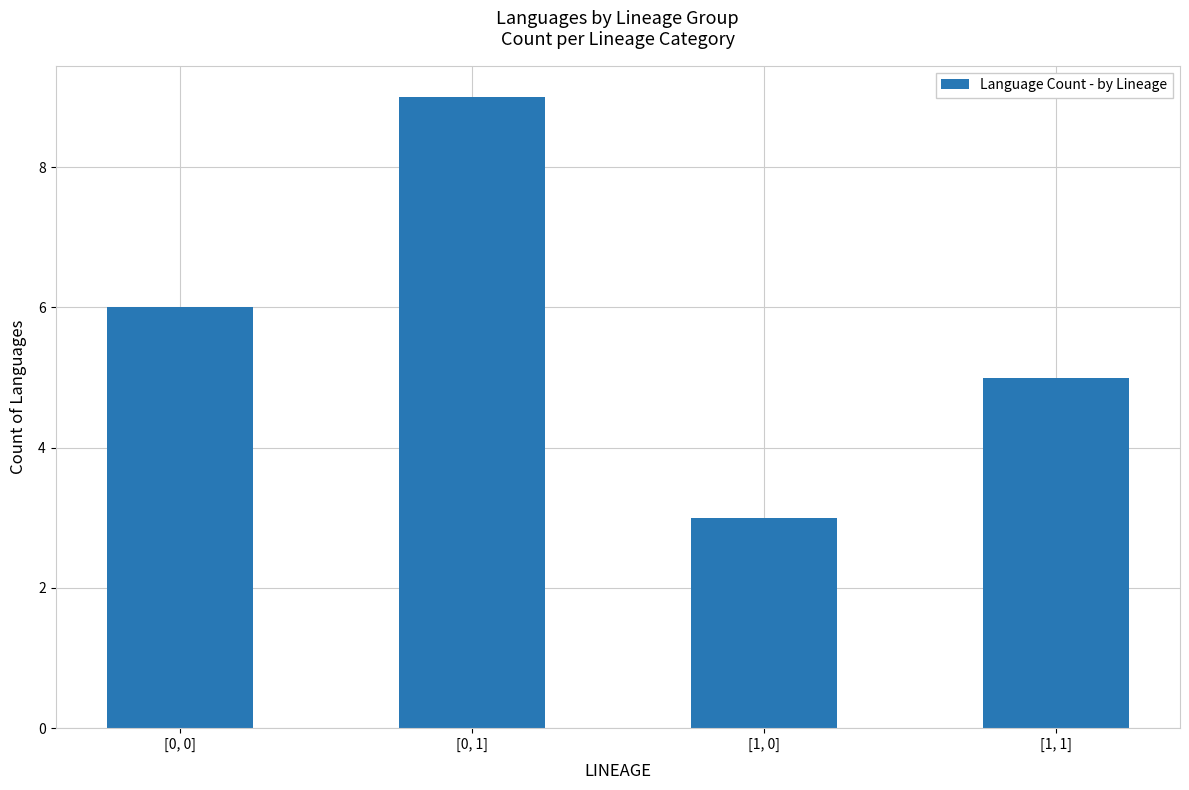

The value at [0, 1] is 9. True or false?

True